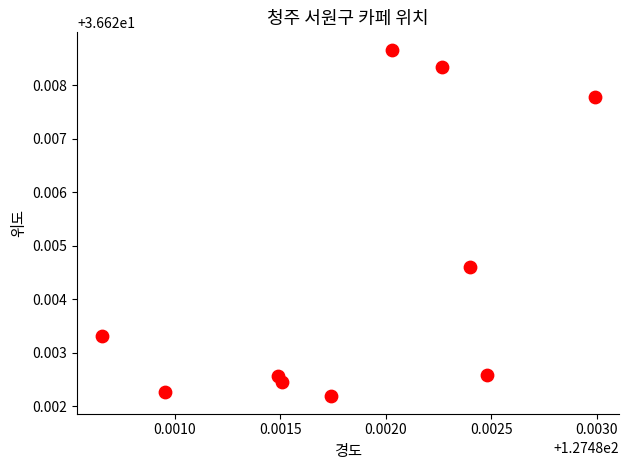

What is the average X value?

127.5